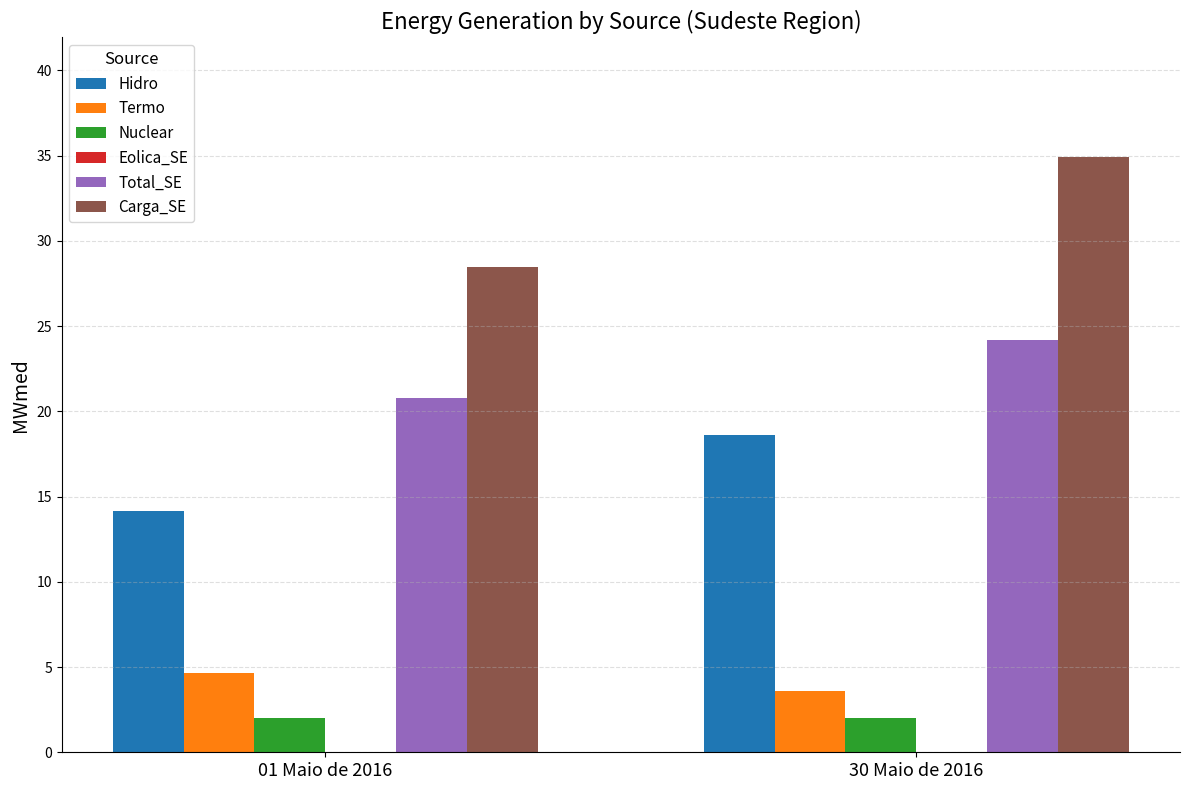

Which series has the largest total across all categories?

Carga_SE